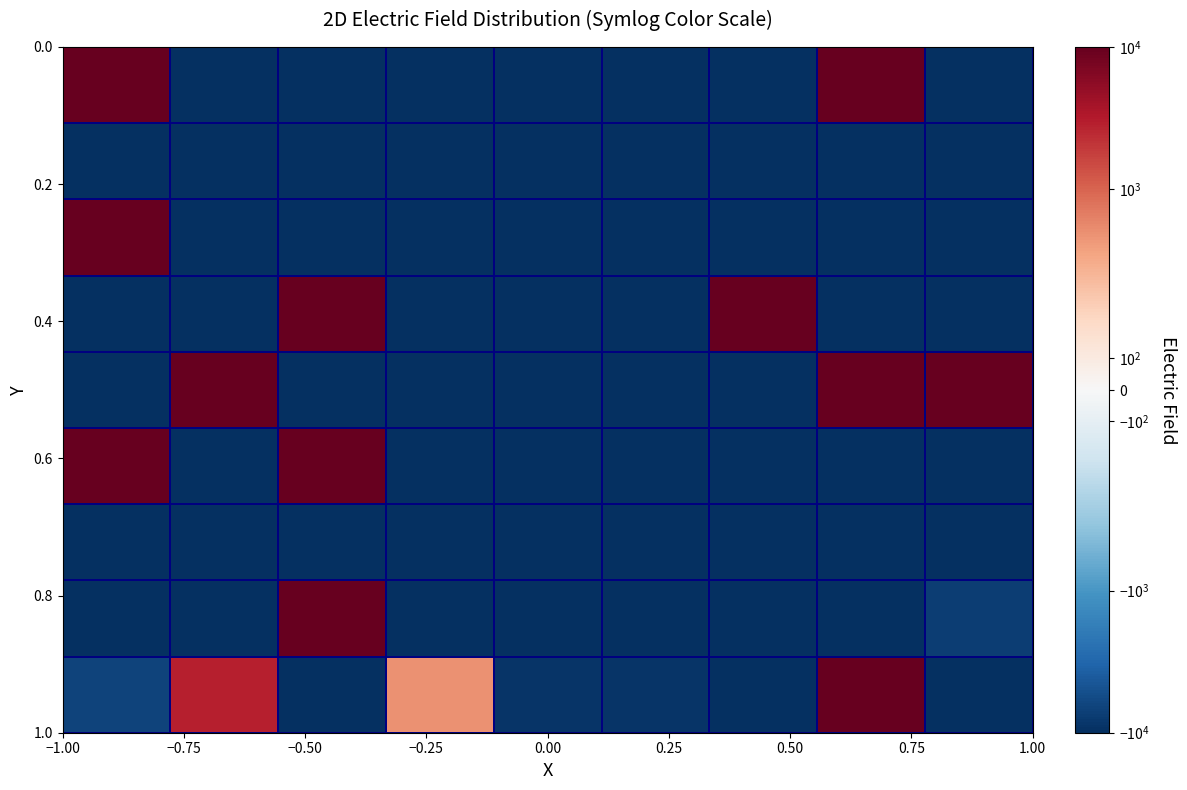

At how many categories does at least one series exceed 375?

7